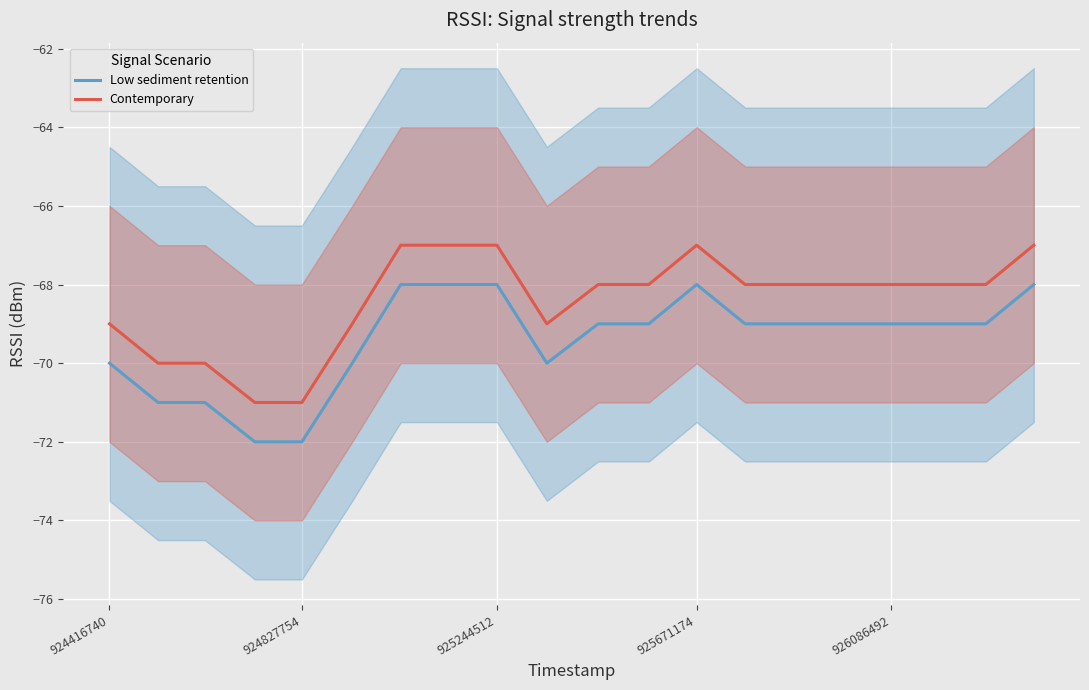

How many categories are shown in the chart?

20